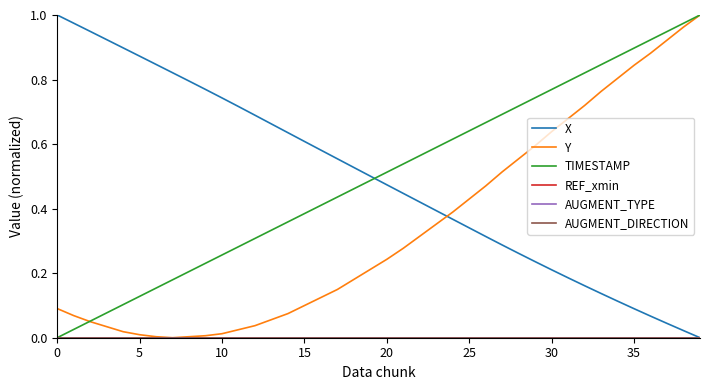

Reading right to left, extract all data points from this chart.

X: 0.0	0.0	0.0	0.1	0.1	0.1	0.1	0.2	0.2	0.2	0.2	0.3	0.3	0.3	0.3	0.4	0.4	0.4	0.4	0.5	0.5	0.5	0.6	0.6	0.6	0.6	0.7	0.7	0.7	0.7	0.8	0.8	0.8	0.8	0.9	0.9	0.9	0.9	1.0	1.0
Y: 1.0	1.0	0.9	0.9	0.8	0.8	0.8	0.7	0.7	0.6	0.6	0.6	0.5	0.5	0.4	0.4	0.4	0.3	0.3	0.2	0.2	0.2	0.1	0.1	0.1	0.1	0.1	0.0	0.0	0.0	0.0	0.0	0.0	0.0	0.0	0.0	0.0	0.0	0.1	0.1
TIMESTAMP: 1.0	1.0	0.9	0.9	0.9	0.9	0.8	0.8	0.8	0.8	0.7	0.7	0.7	0.7	0.6	0.6	0.6	0.6	0.5	0.5	0.5	0.5	0.4	0.4	0.4	0.4	0.3	0.3	0.3	0.3	0.2	0.2	0.2	0.2	0.1	0.1	0.1	0.1	0.0	0.0
REF_xmin: 0.0	0.0	0.0	0.0	0.0	0.0	0.0	0.0	0.0	0.0	0.0	0.0	0.0	0.0	0.0	0.0	0.0	0.0	0.0	0.0	0.0	0.0	0.0	0.0	0.0	0.0	0.0	0.0	0.0	0.0	0.0	0.0	0.0	0.0	0.0	0.0	0.0	0.0	0.0	0.0
AUGMENT_TYPE: 0.0	0.0	0.0	0.0	0.0	0.0	0.0	0.0	0.0	0.0	0.0	0.0	0.0	0.0	0.0	0.0	0.0	0.0	0.0	0.0	0.0	0.0	0.0	0.0	0.0	0.0	0.0	0.0	0.0	0.0	0.0	0.0	0.0	0.0	0.0	0.0	0.0	0.0	0.0	0.0
AUGMENT_DIRECTION: 0.0	0.0	0.0	0.0	0.0	0.0	0.0	0.0	0.0	0.0	0.0	0.0	0.0	0.0	0.0	0.0	0.0	0.0	0.0	0.0	0.0	0.0	0.0	0.0	0.0	0.0	0.0	0.0	0.0	0.0	0.0	0.0	0.0	0.0	0.0	0.0	0.0	0.0	0.0	0.0